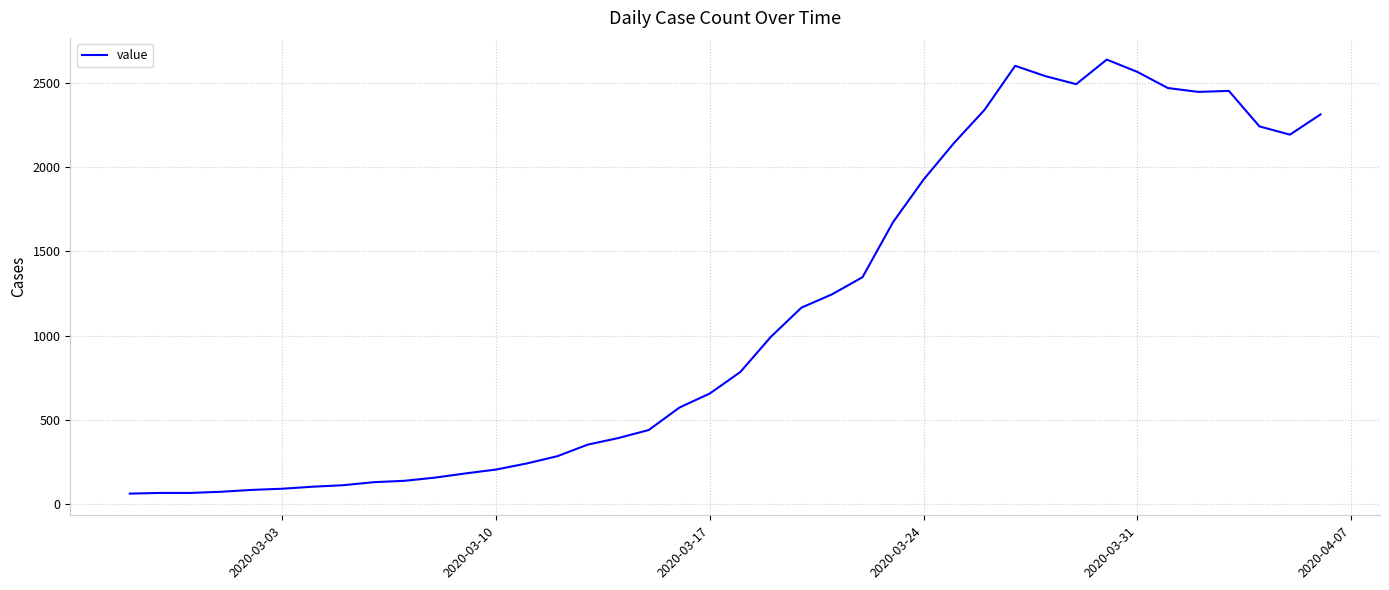

What is the maximum value shown in the chart?

2640